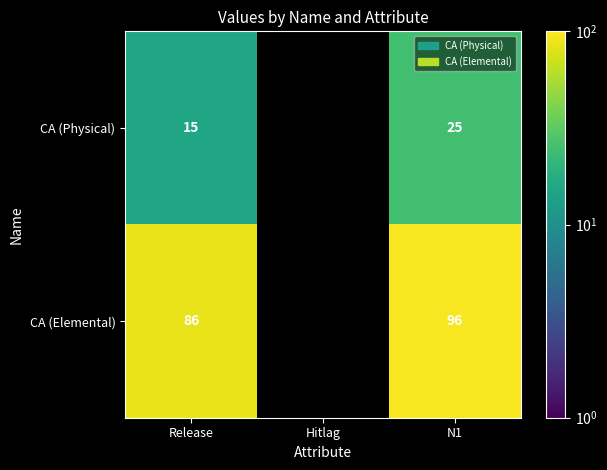

The value of CA (Physical) at Release is 15. True or false?

True